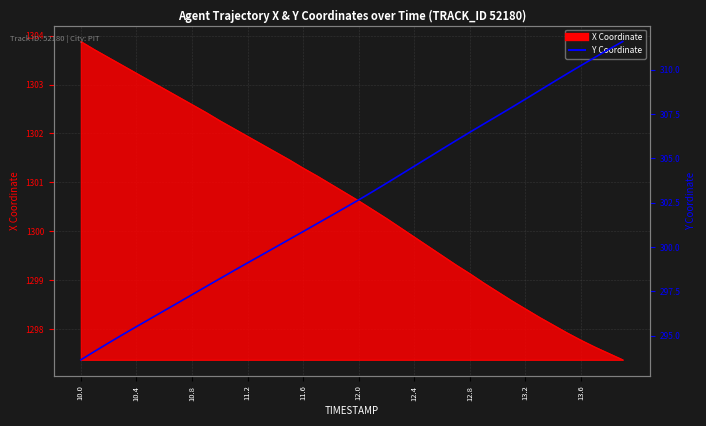

Where does the data first go above 302?

19